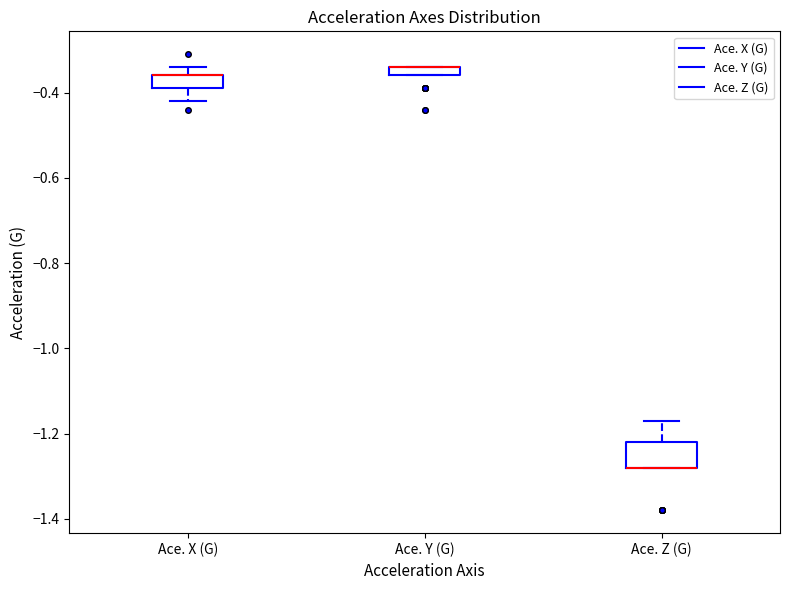

Which box is the tallest, from its lower edge to its upper edge?

Ace. Z (G)